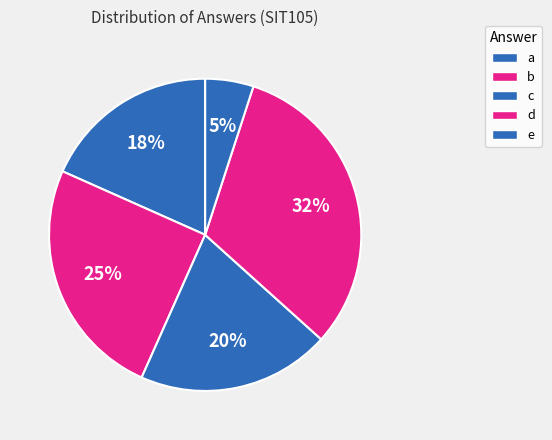

How many slices are in this pie chart?

5